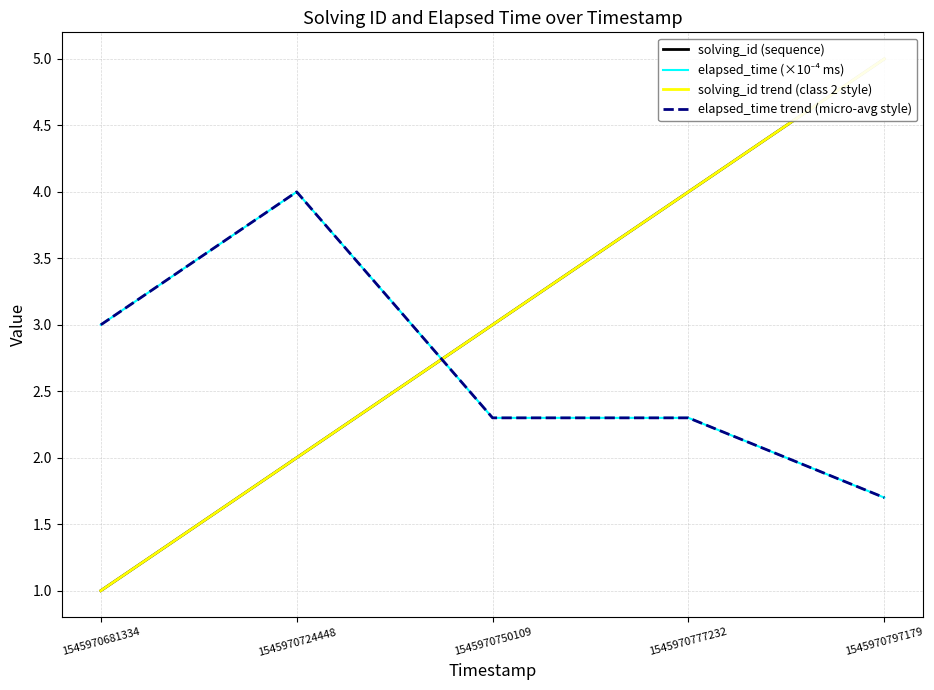

True or false: elapsed_time trend (micro-avg style) has more than 2 points higher than both neighbors.

False